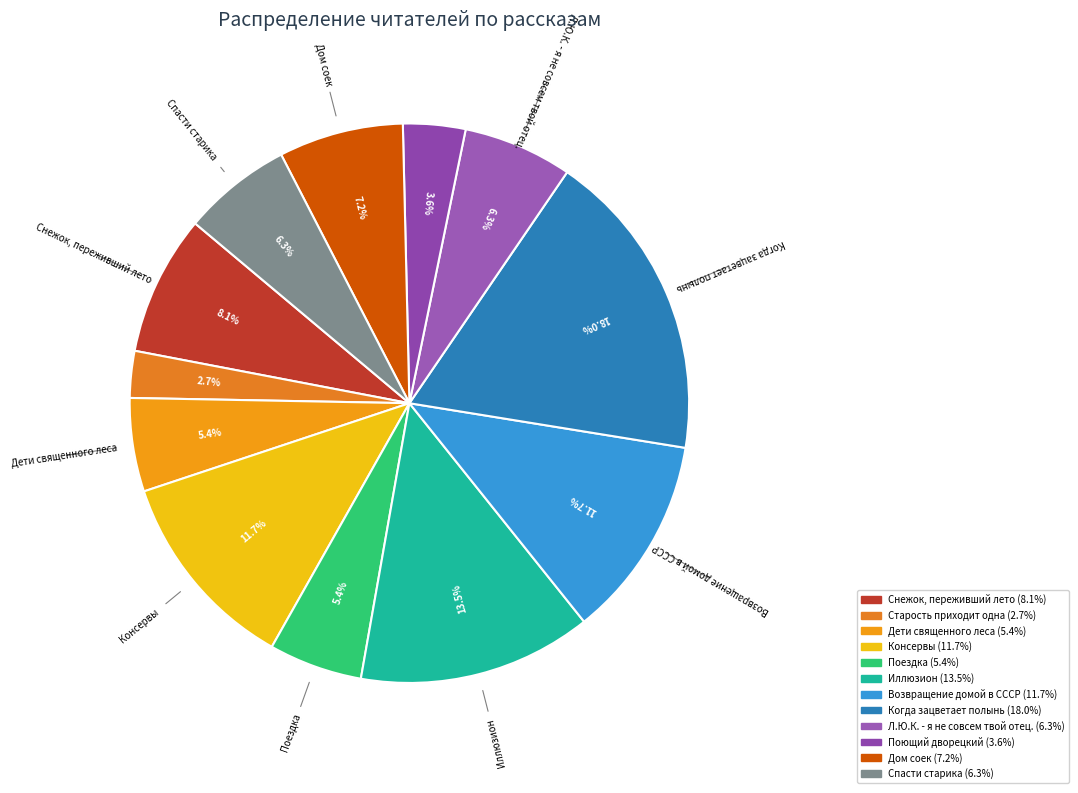

To the nearest percent, what is the average slice percentage?

8%